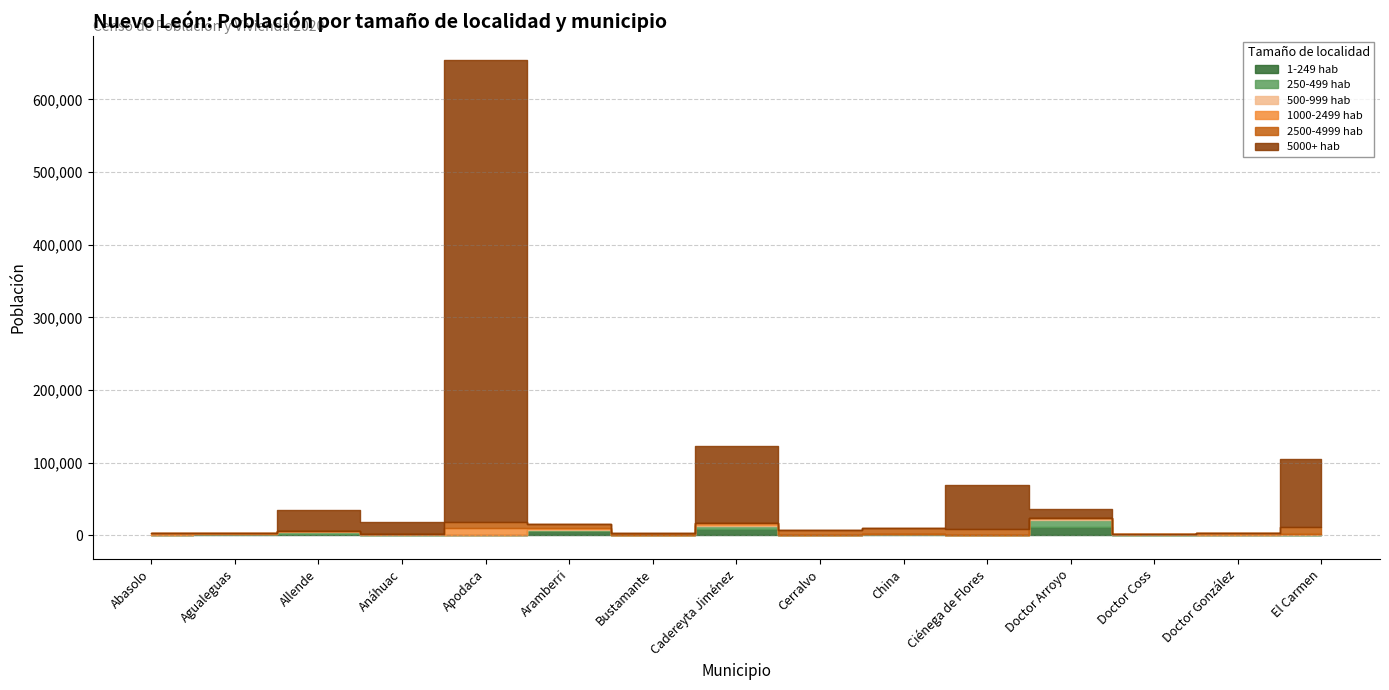

Where does the 1-249 hab series first go above 705?

Agualeguas